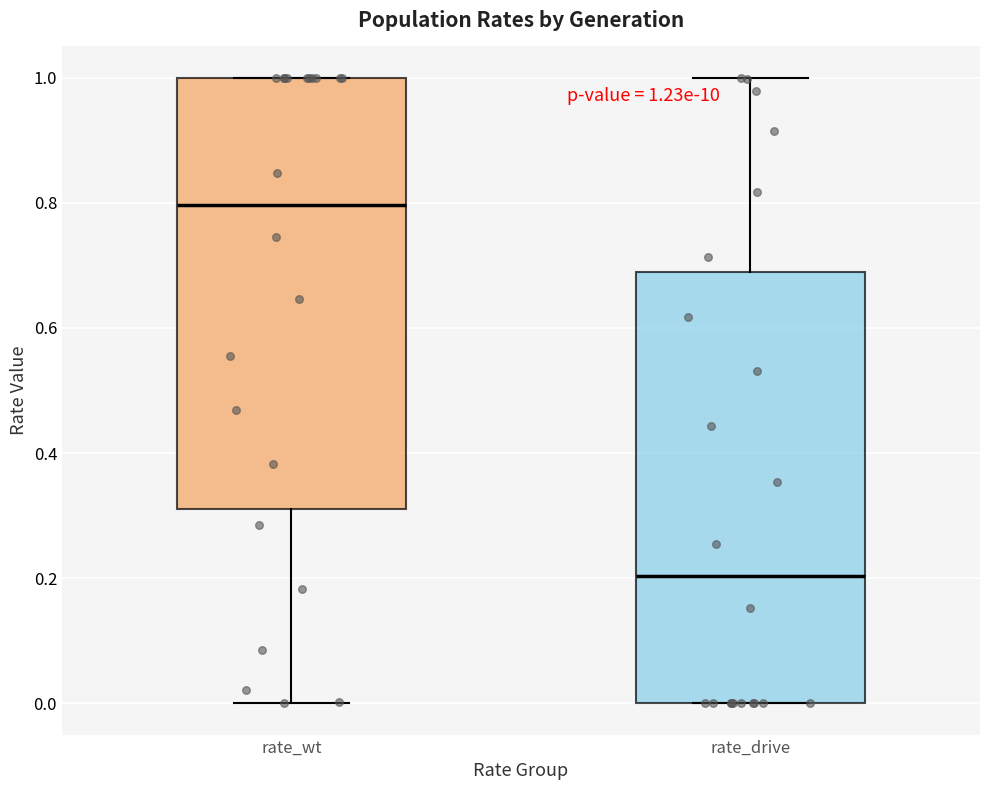

Which box's median line is the highest?

rate_wt